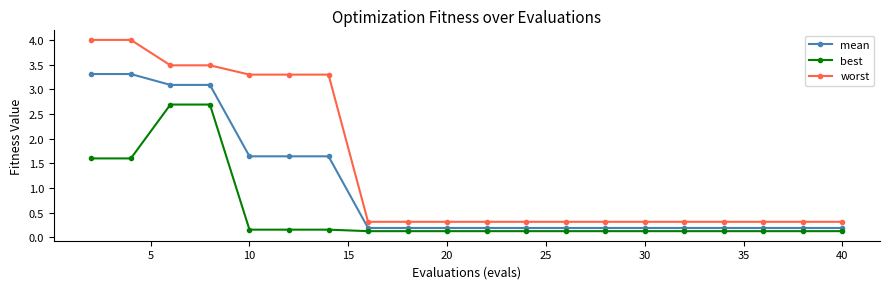

What is the minimum value for best?

0.1